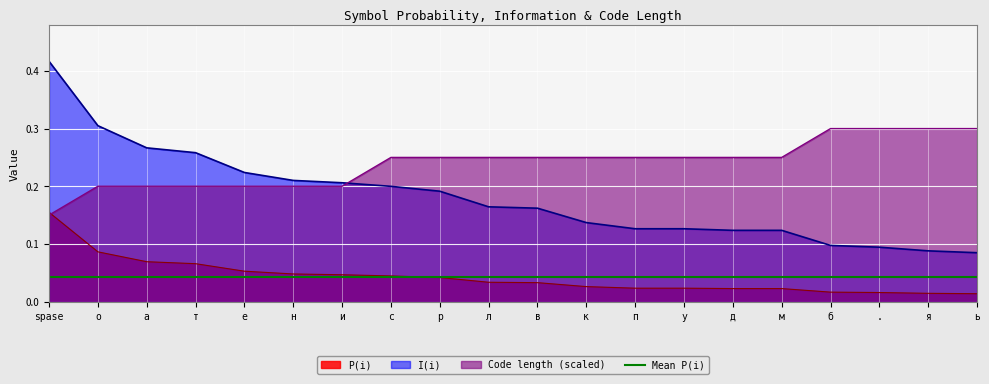

How many intersections are there between I(i) and Code length (scaled)?

1